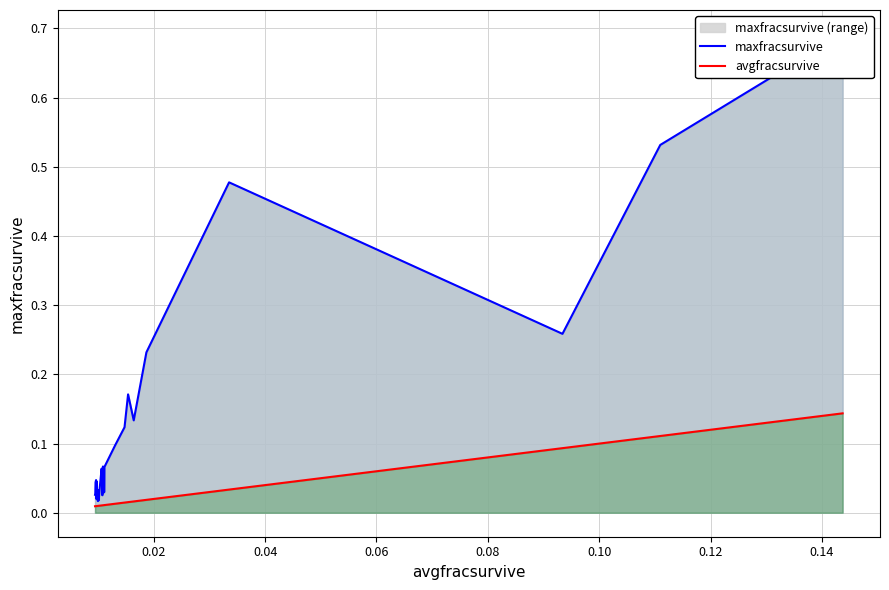

True or false: maxfracsurvive has more than 2 points higher than both neighbors.

True